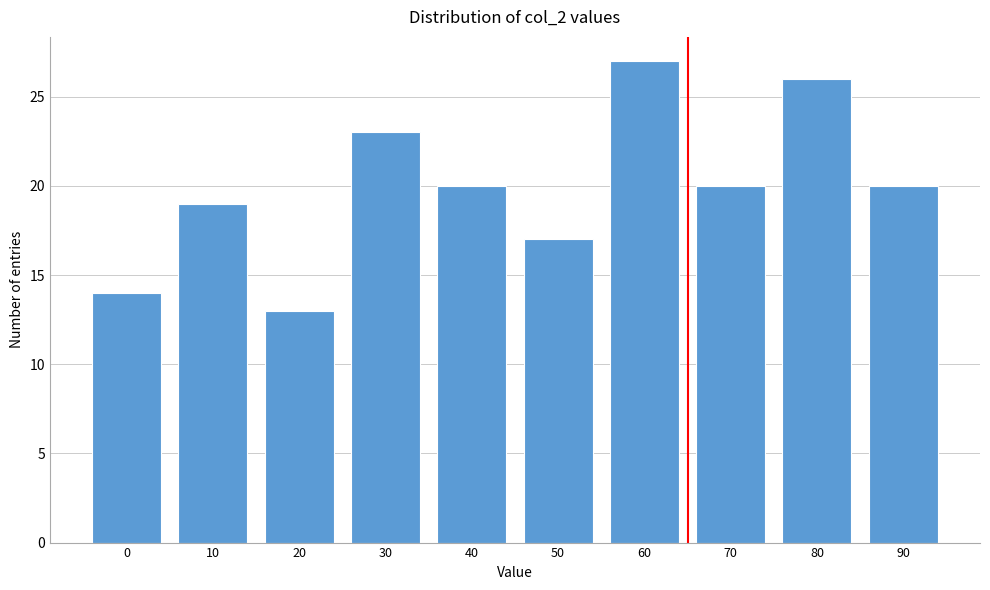

Reading right to left, transcribe all the data shown in this chart.

90=20	80=26	70=20	60=27	50=17	40=20	30=23	20=13	10=19	0=14